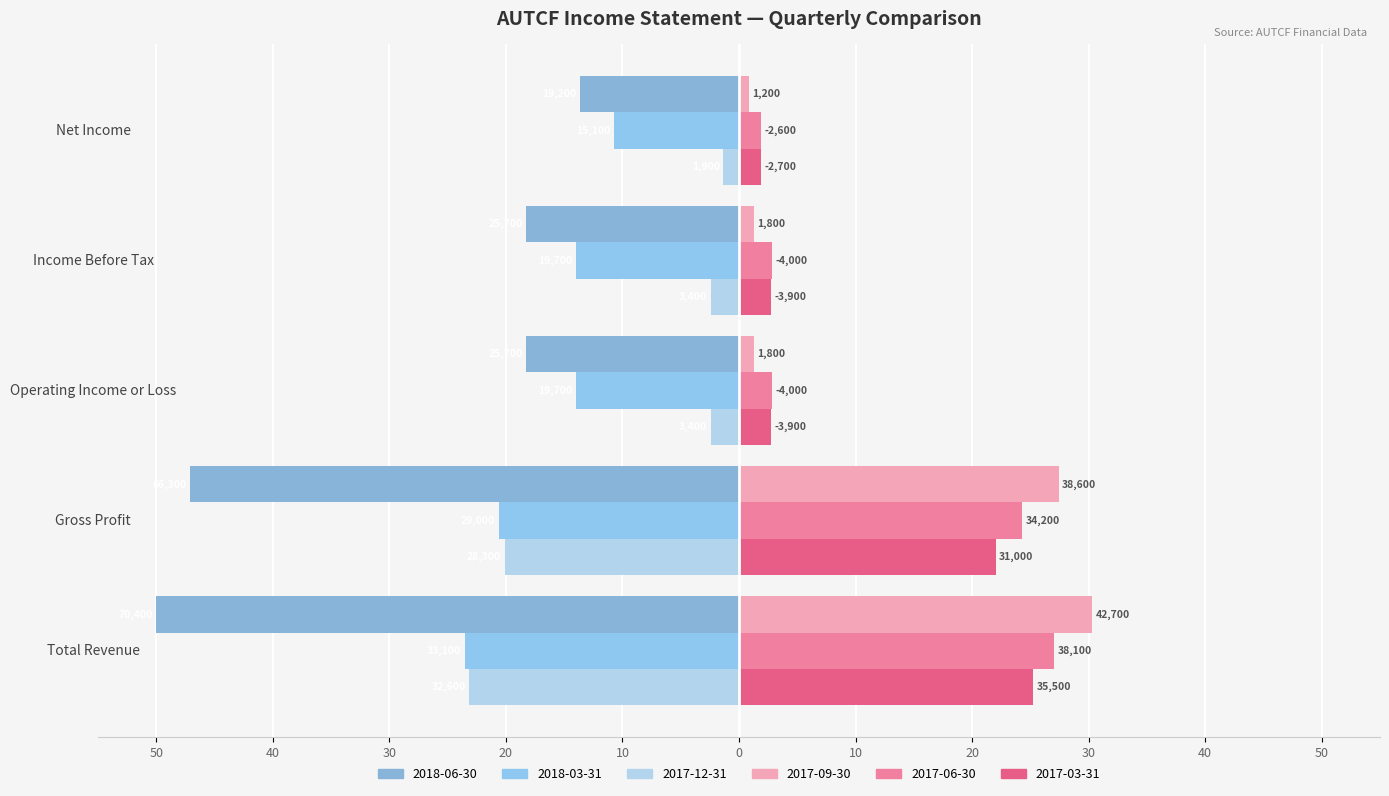

Is the value of 2018-06-30 at Net Income greater than the value of 2017-03-31 at Operating Income or Loss?

No